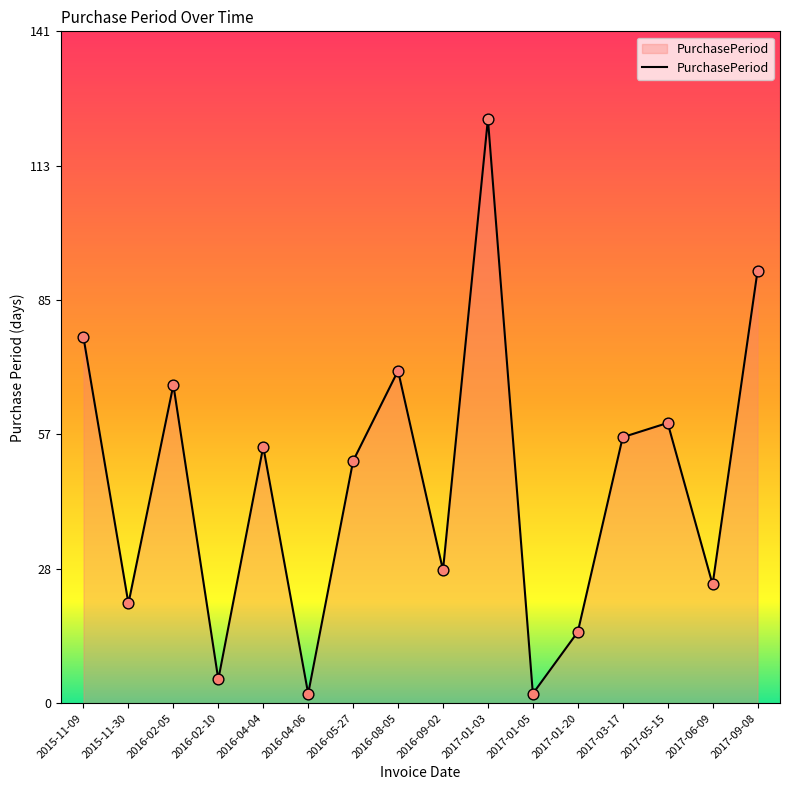

What is the change in value from 2015-11-09 to 2016-08-05?

-7